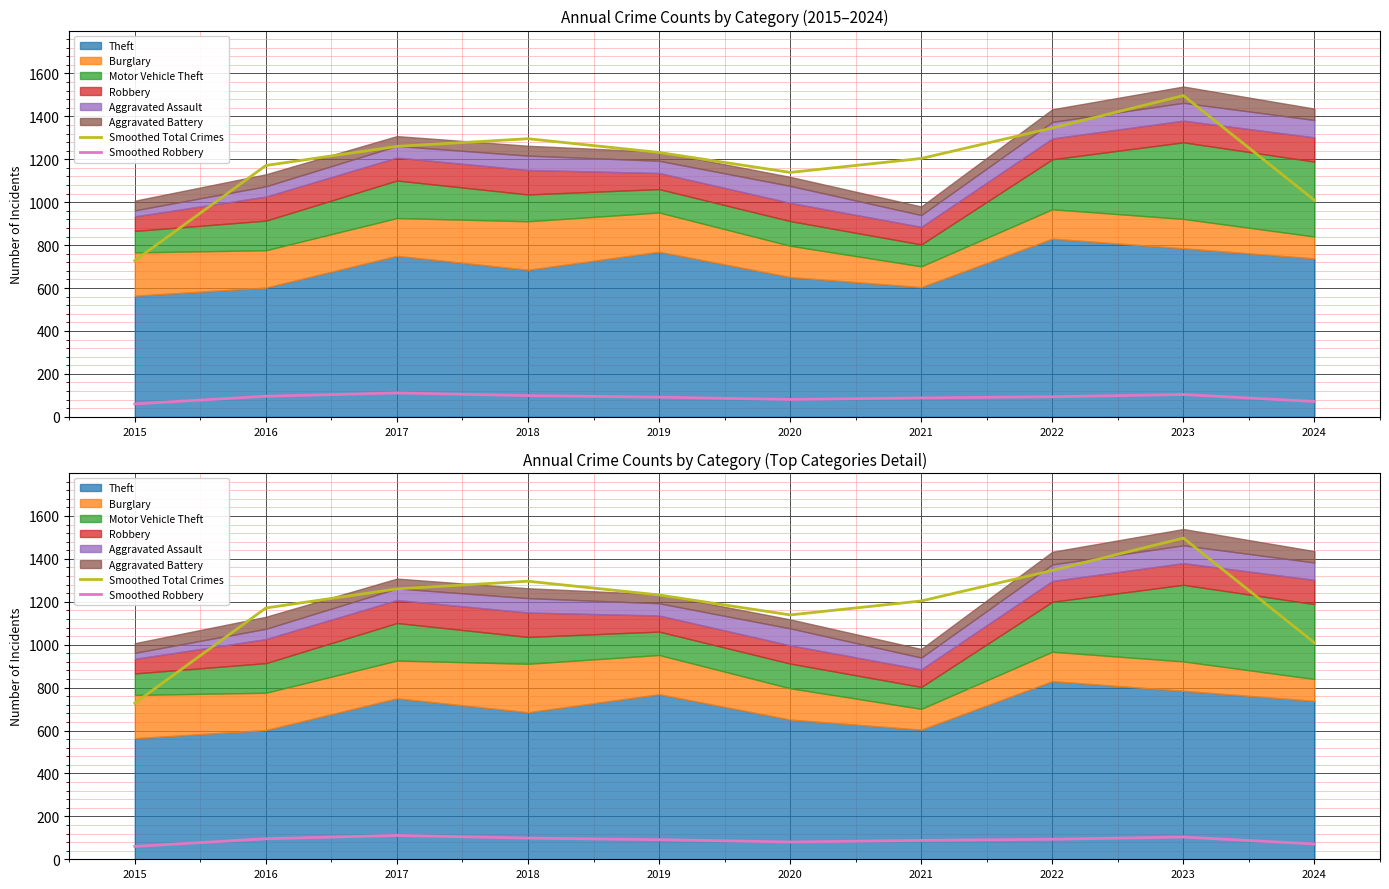

What is the maximum value shown in the chart?

1496.7